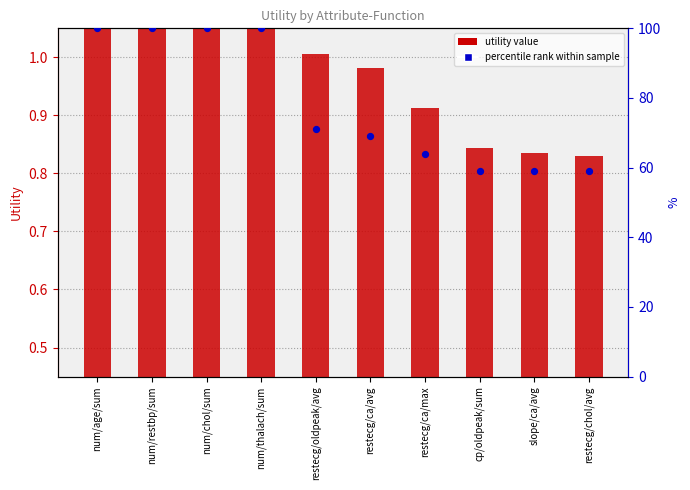

What is the total value across all series at slope/ca/avg?

59.8